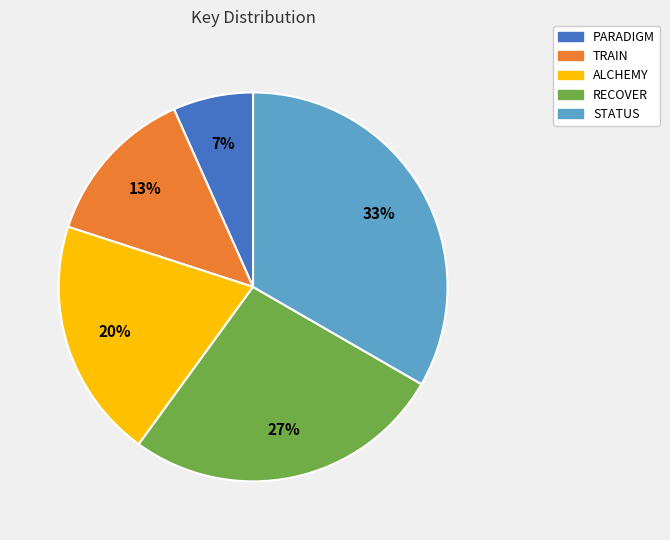

Is it true that TRAIN is 22% of the pie?

False